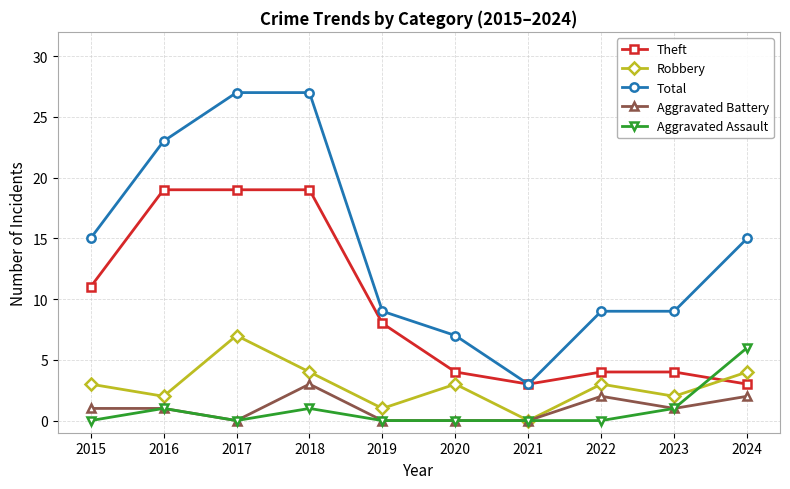

Reading right to left, transcribe all the data shown in this chart.

Theft: 3	4	4	3	4	8	19	19	19	11
Robbery: 4	2	3	0	3	1	4	7	2	3
Total: 15	9	9	3	7	9	27	27	23	15
Aggravated Battery: 2	1	2	0	0	0	3	0	1	1
Aggravated Assault: 6	1	0	0	0	0	1	0	1	0